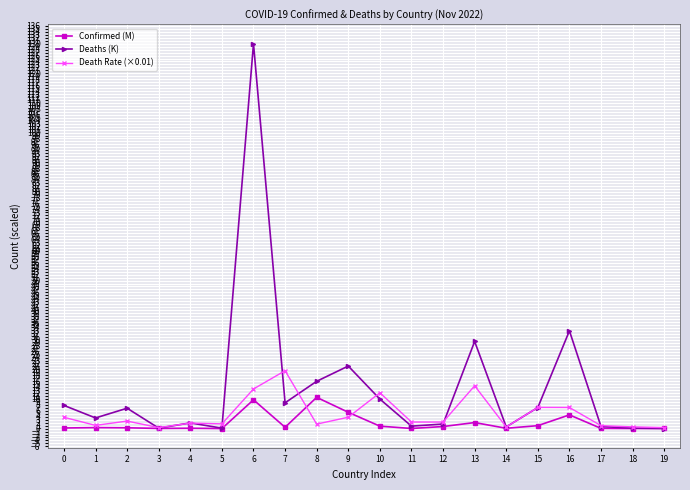

What is the value of the Deaths (K) point at the 18th from the left?

0.7